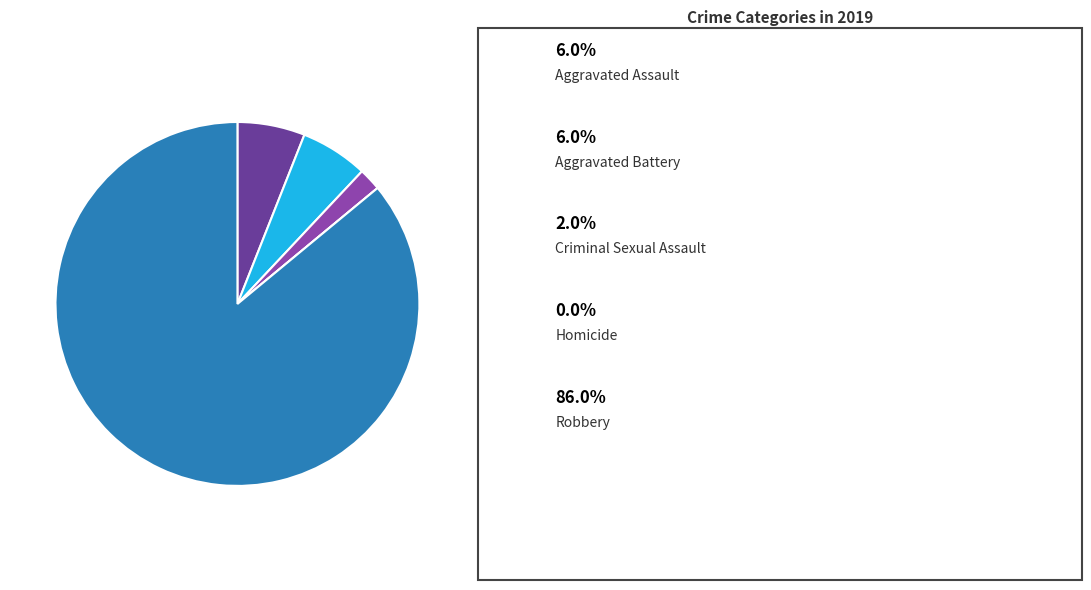

Is there any slice that represents more than half of the pie?

Yes